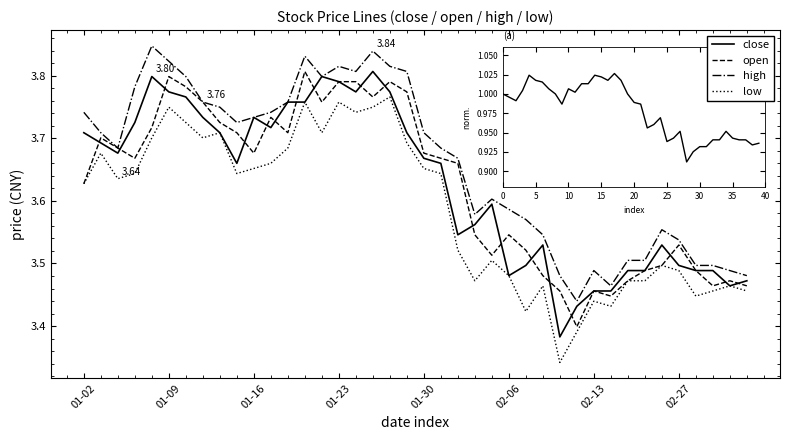

At how many categories does at least one series exceed 3?

40